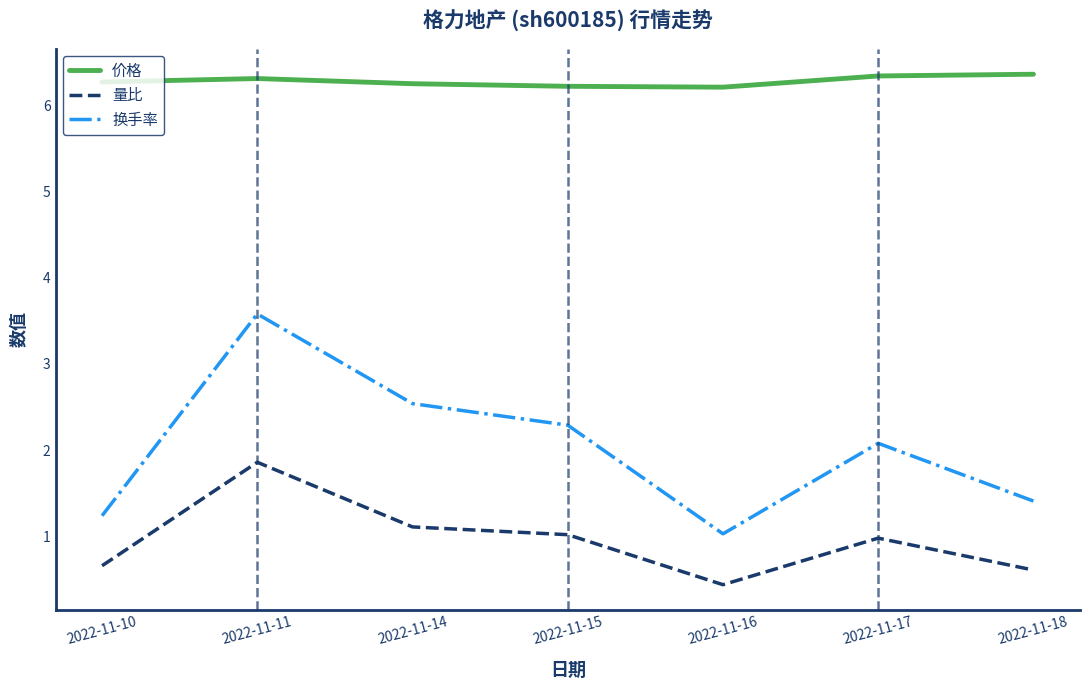

What is the sum of all 换手率 values?

14.2